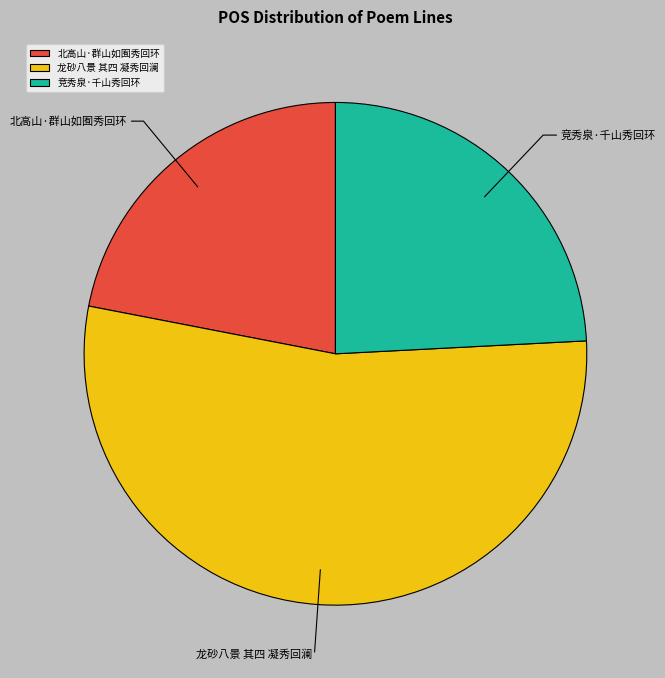

What is the smallest slice in the pie chart?

北高山·群山如囿秀回环